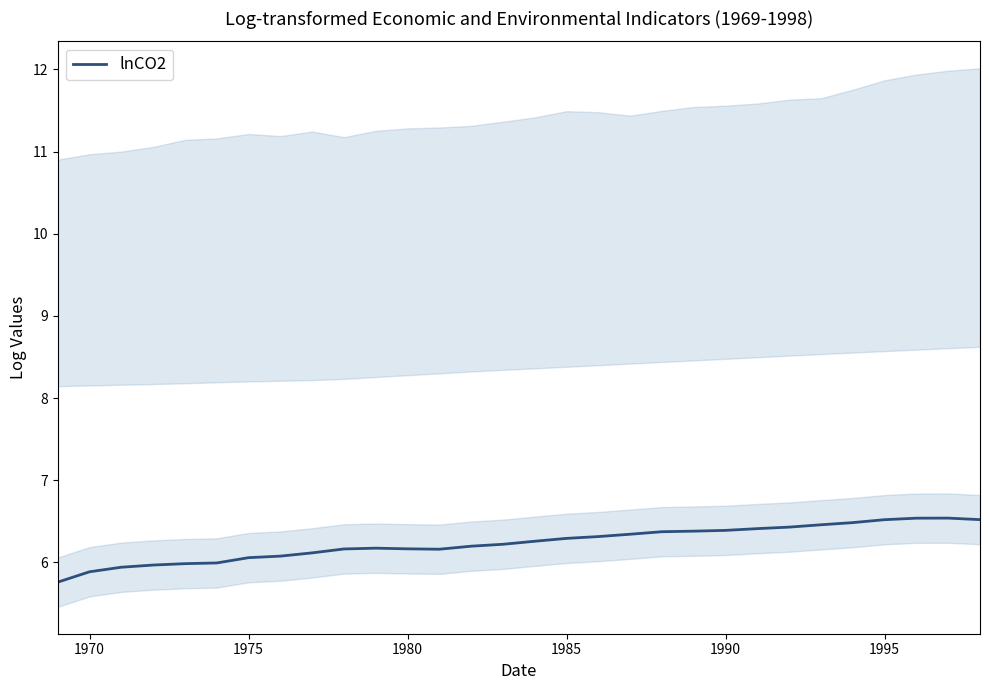

What is the highest value of the lnCO2 series?

6.5